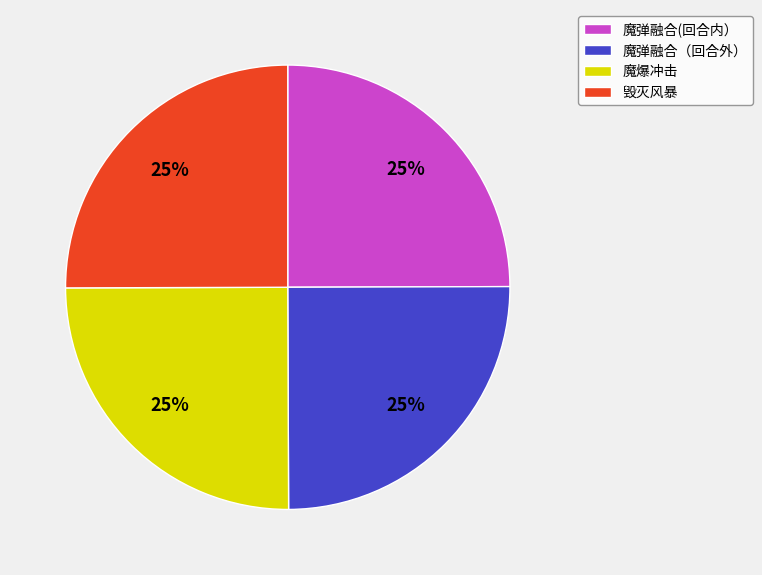

Is it true that 魔爆冲击 is 39% of the pie?

False